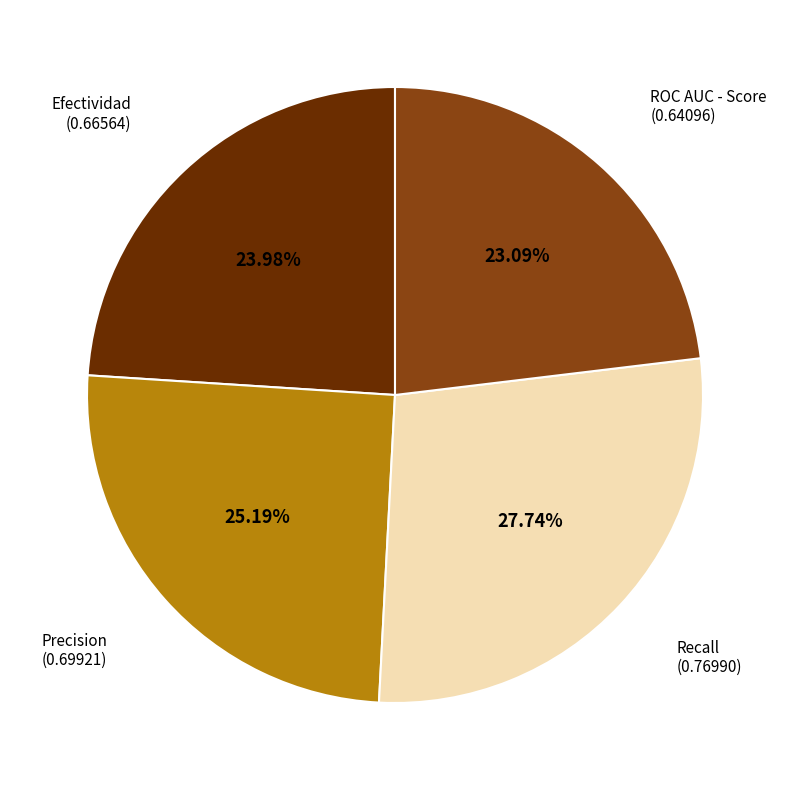

Is there any slice that represents more than half of the pie?

No